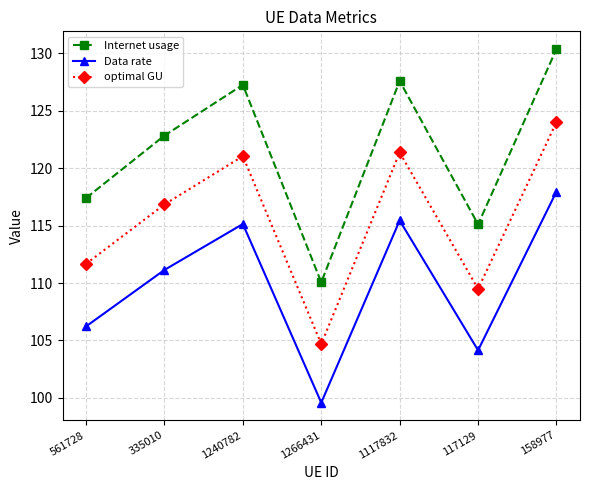

At which label does optimal GU first exceed 116?

335010